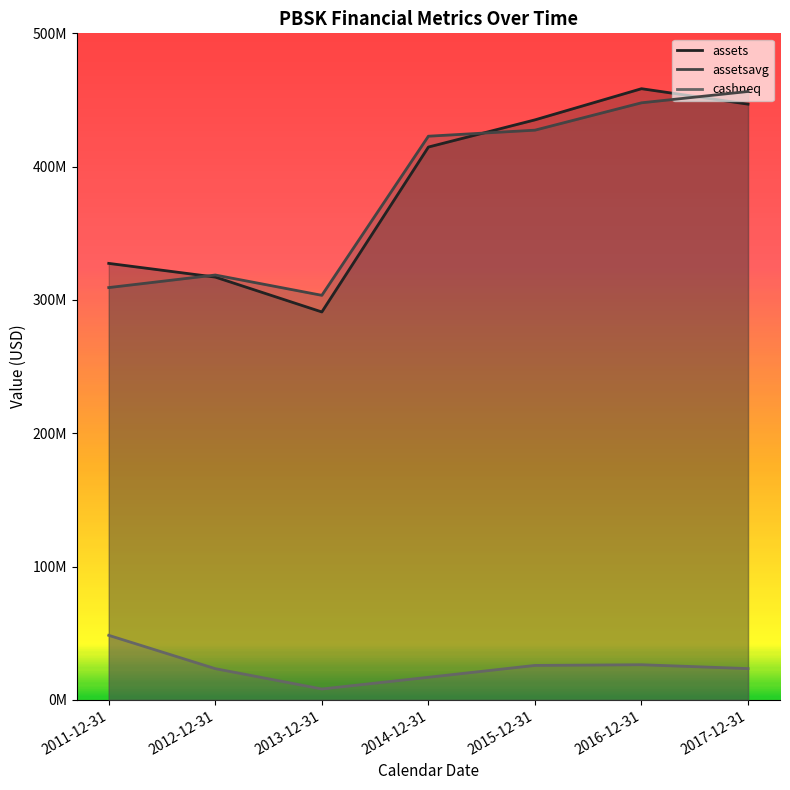

What is the value of the assetsavg point at the 7th from the left?

456380000